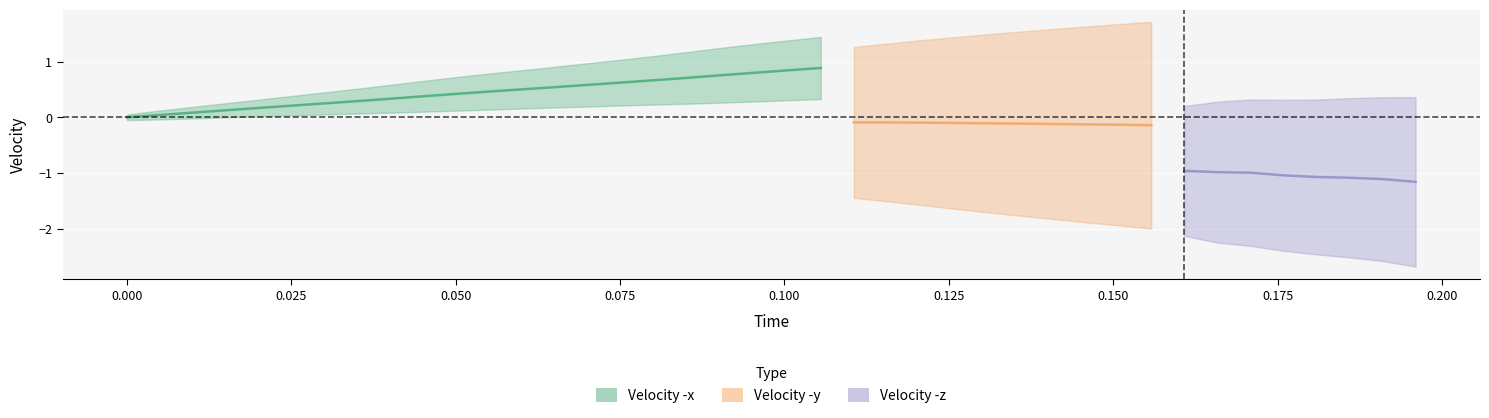

True or false: Velocity -x and Velocity -z intersect in this chart.

False